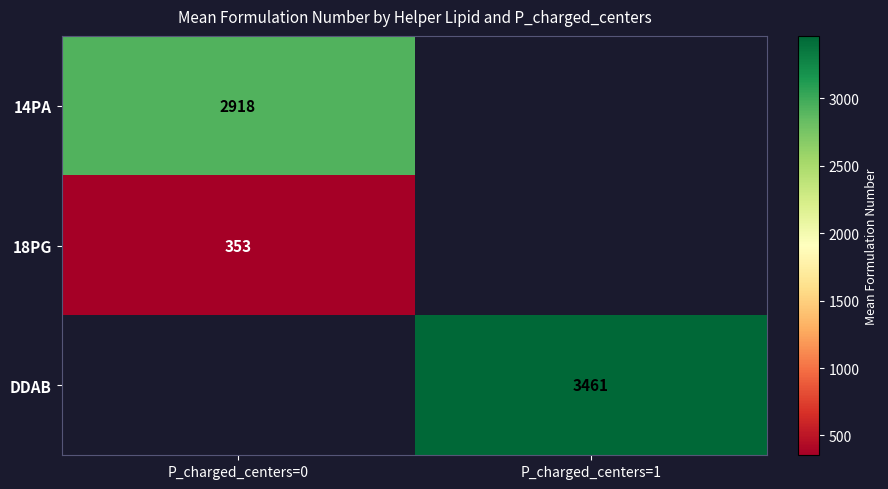

How many series are shown in this chart?

3